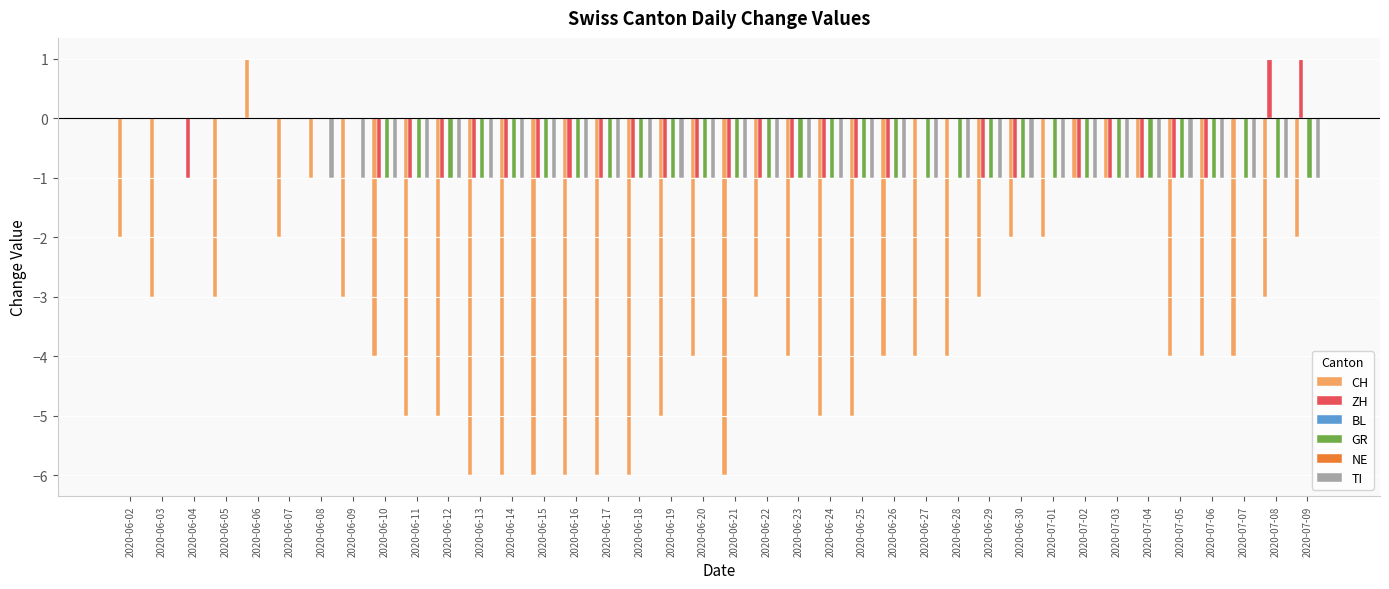

List the series in order of their peak value, highest first.

CH, ZH, BL, GR, NE, TI